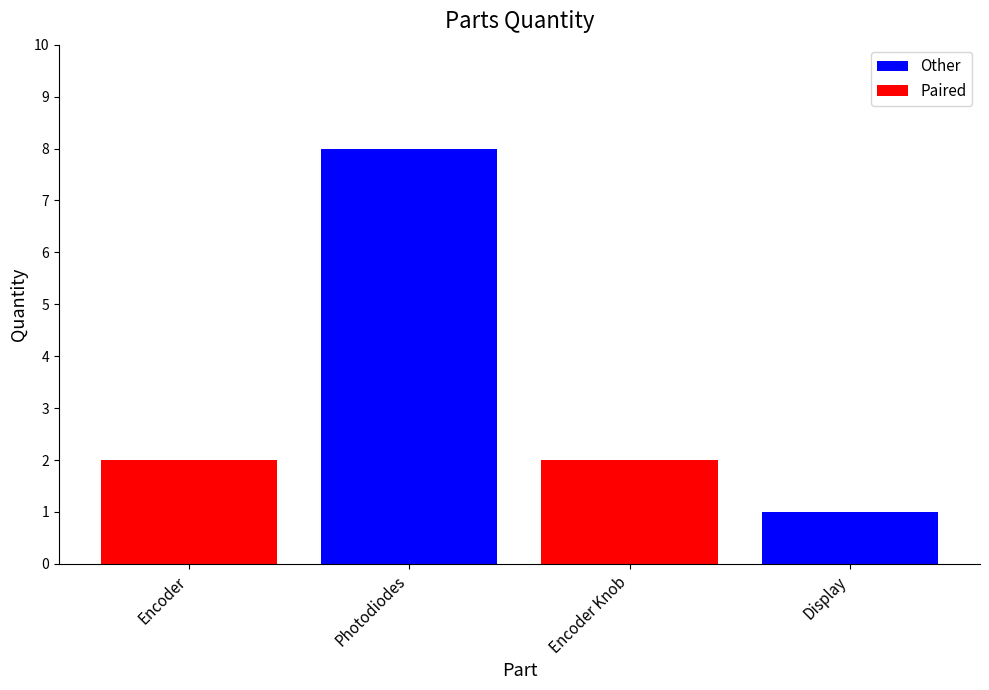

Reading left to right, transcribe all the data shown in this chart.

Encoder=2	Photodiodes=8	Encoder Knob=2	Display=1